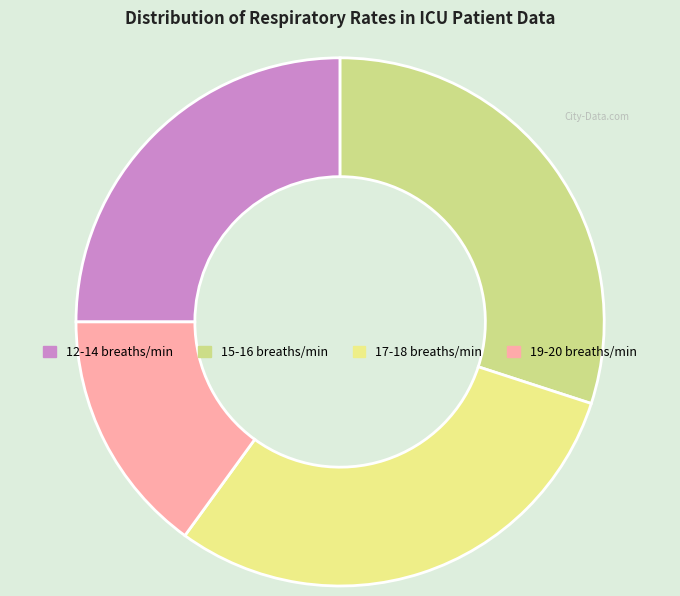

Which slice is the largest?

18